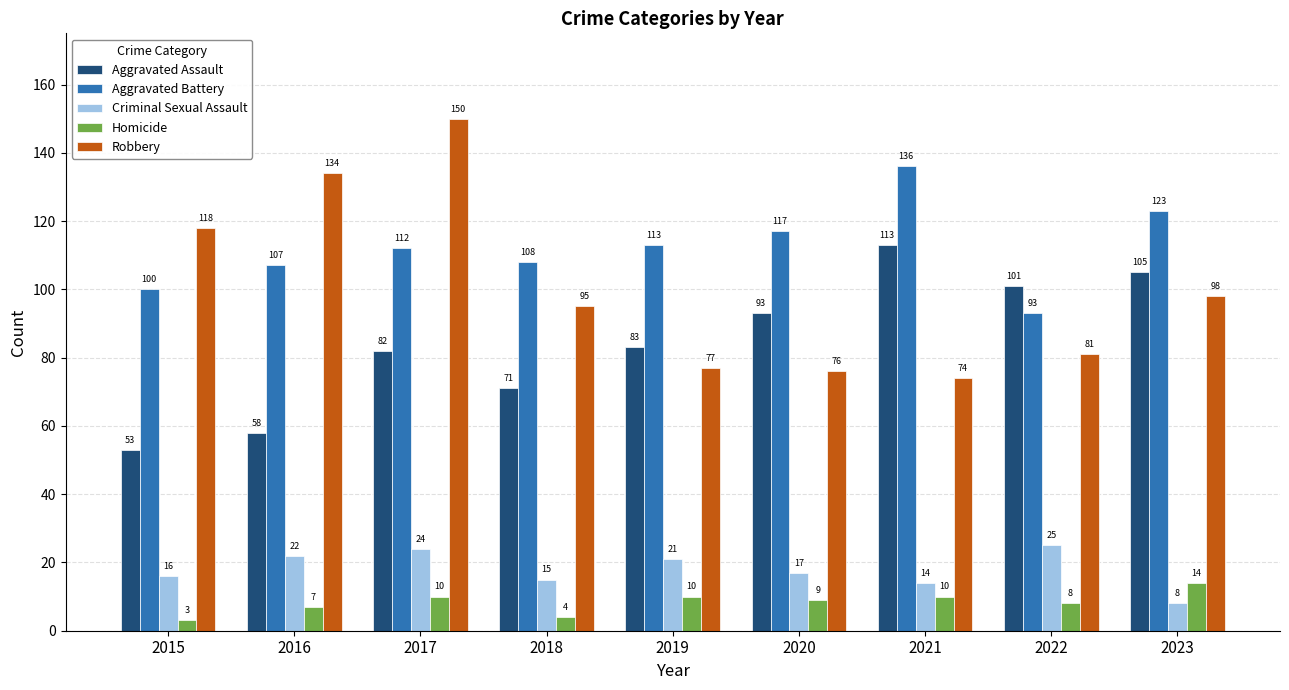

Is the value of Aggravated Assault at 2017 greater than the value of Aggravated Battery at 2017?

No